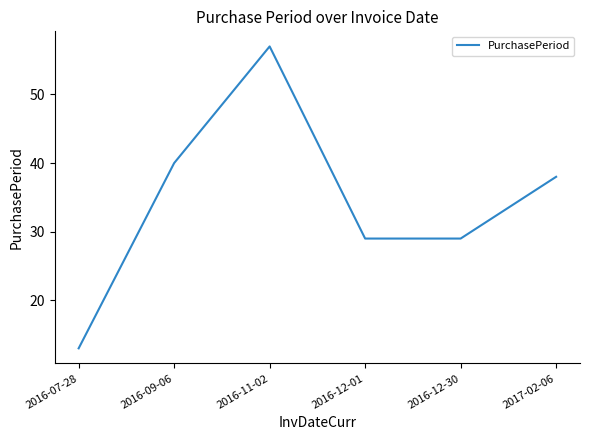

Reading left to right, what are all the values shown in this chart?

2016-07-28=13	2016-09-06=40	2016-11-02=57	2016-12-01=29	2016-12-30=29	2017-02-06=38